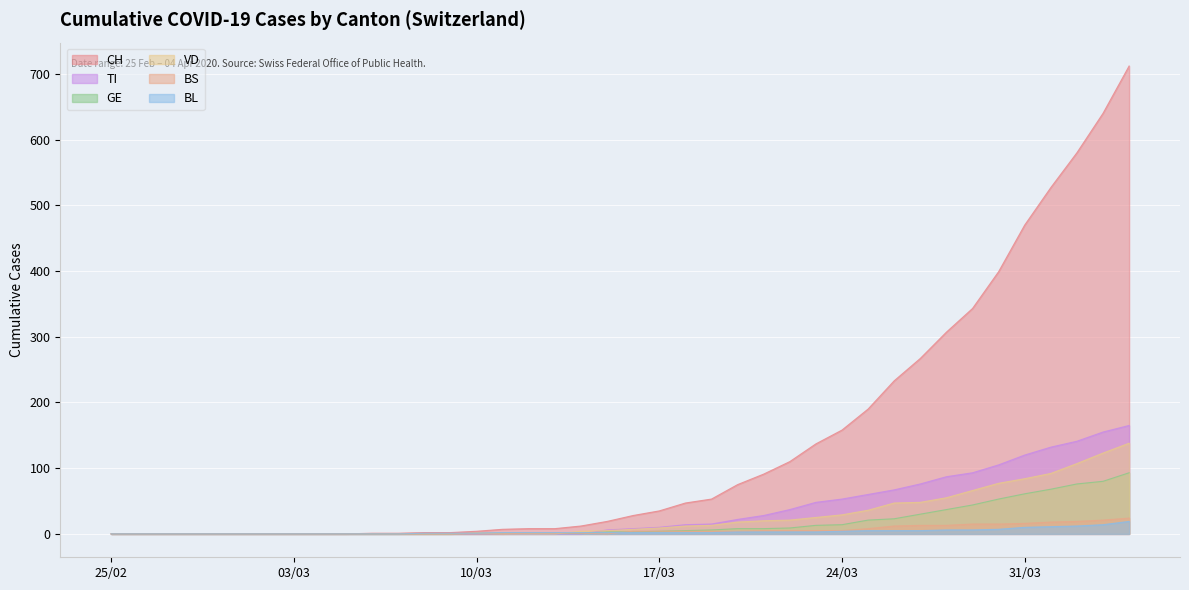

Which series has the widest spread of values?

CH